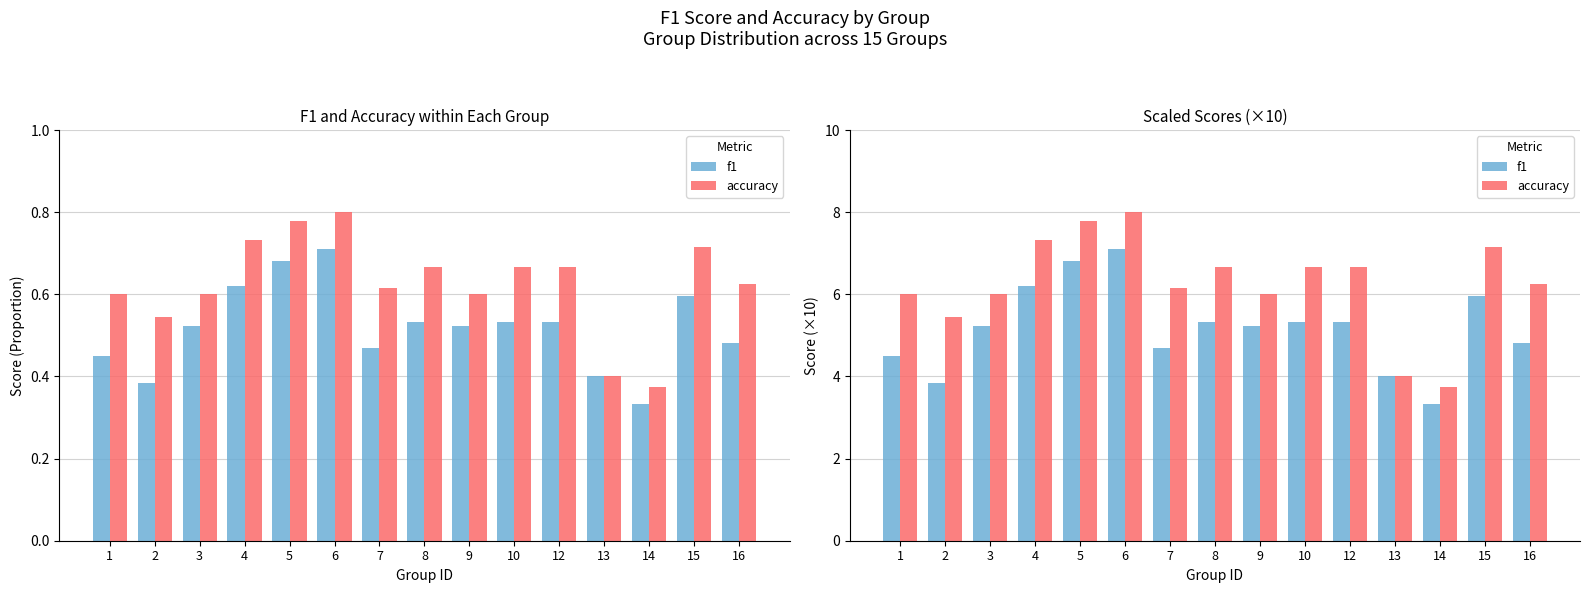

Is the value of accuracy at 1 greater than the value of f1 at 6?

No